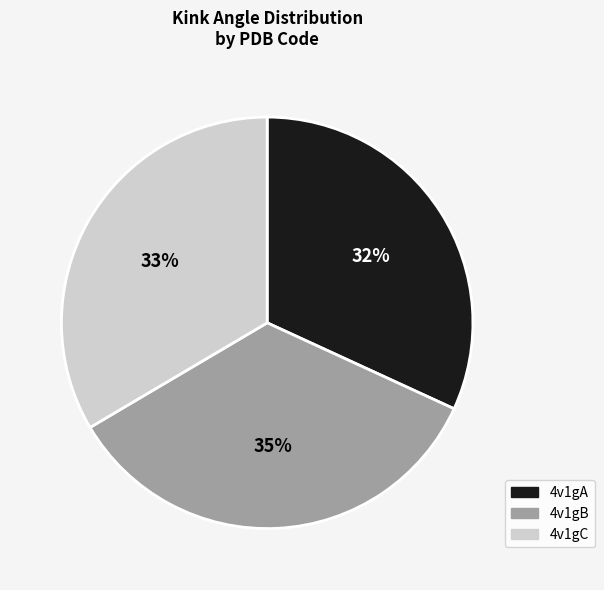

Between 4v1gB and 4v1gA, which is larger?

4v1gB